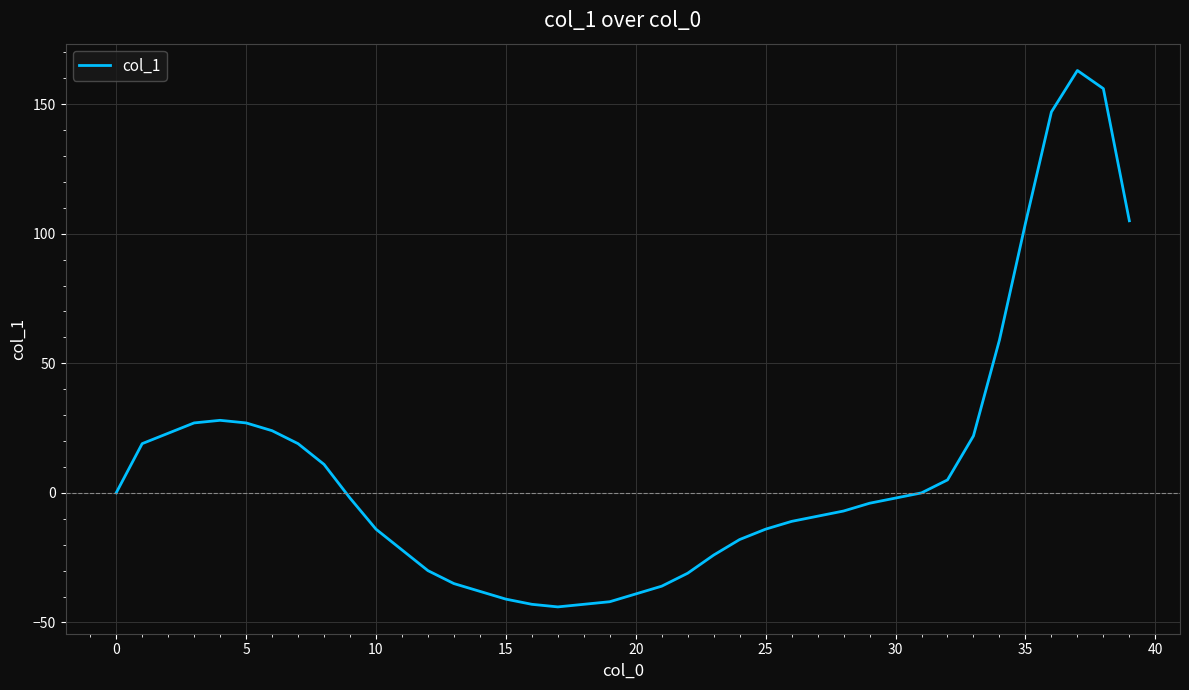

What is the sum of all values?

390